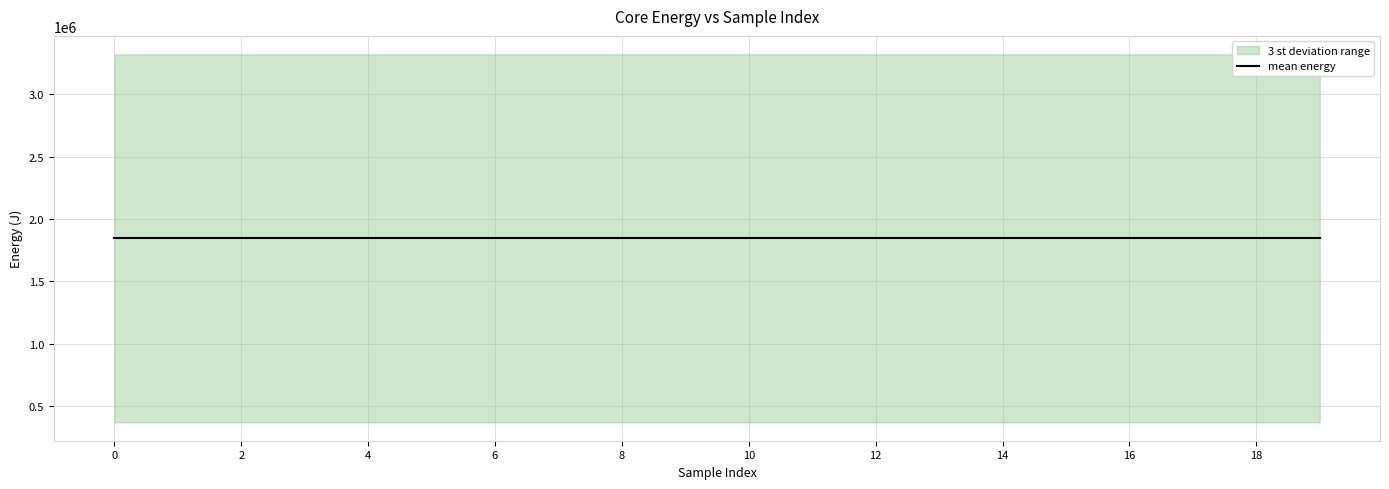

What is the approximate value at 10?

1845498.5